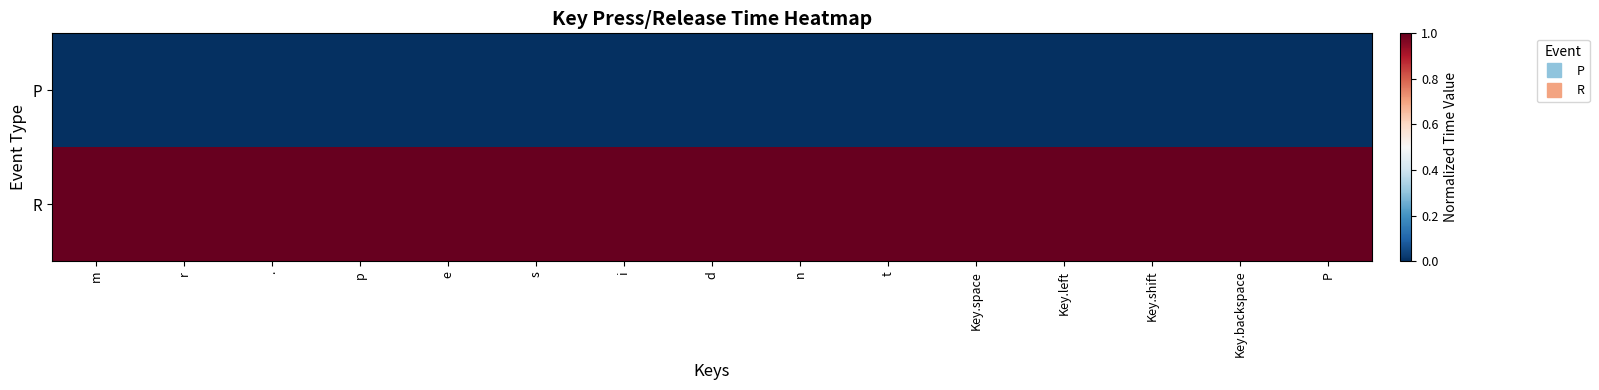

Which series has the largest range (max minus min)?

P